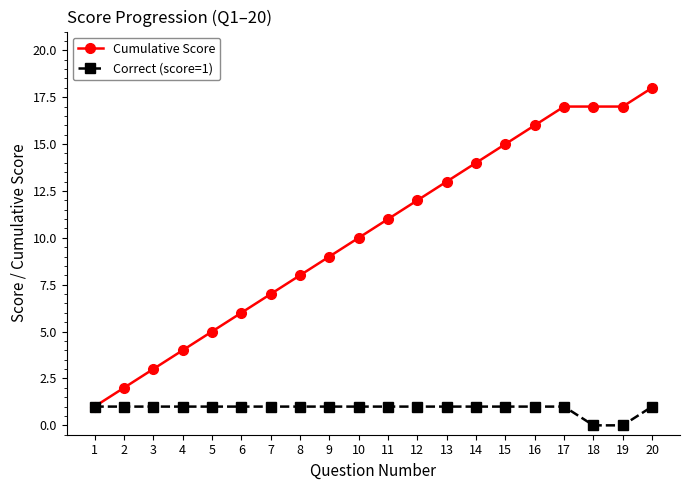

At 15, list the series in order from largest to smallest.

Cumulative Score, Correct (score=1)